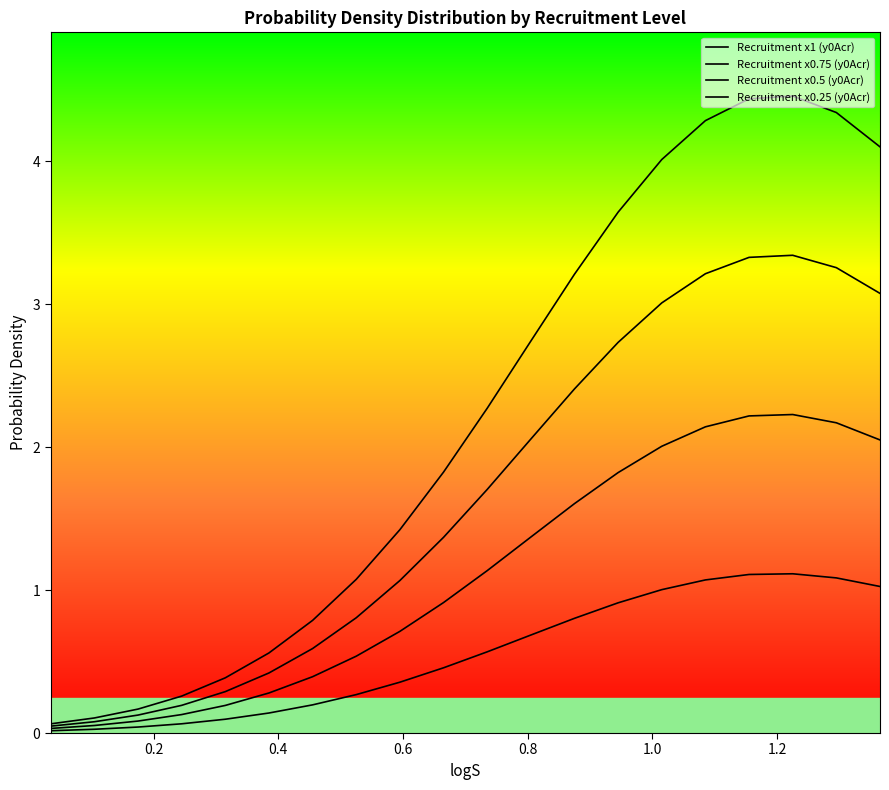

What is the sum of all Recruitment x1 (y0Acr) values?

44.2